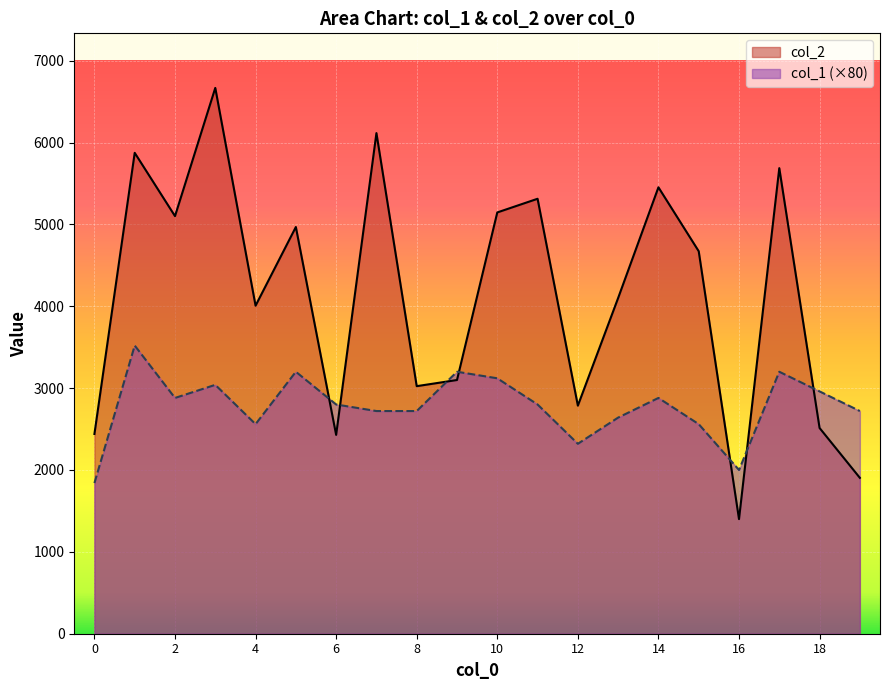

What is the difference between the second highest and minimum values in the col_1 series?

1360